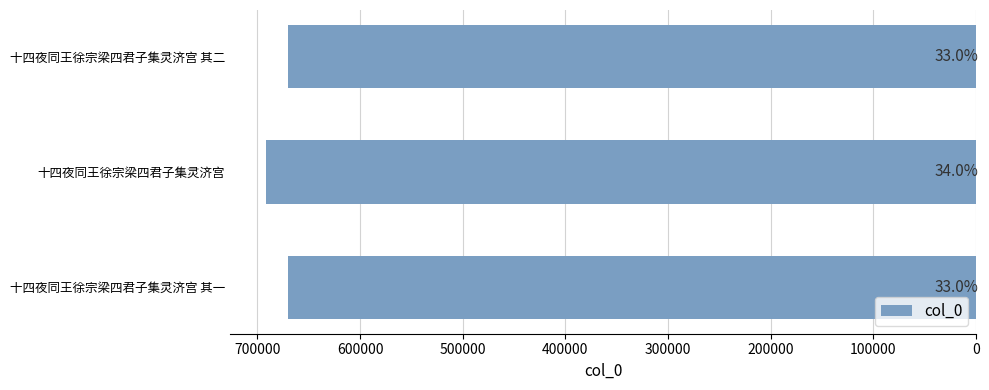

Does the chart contain any negative values?

No